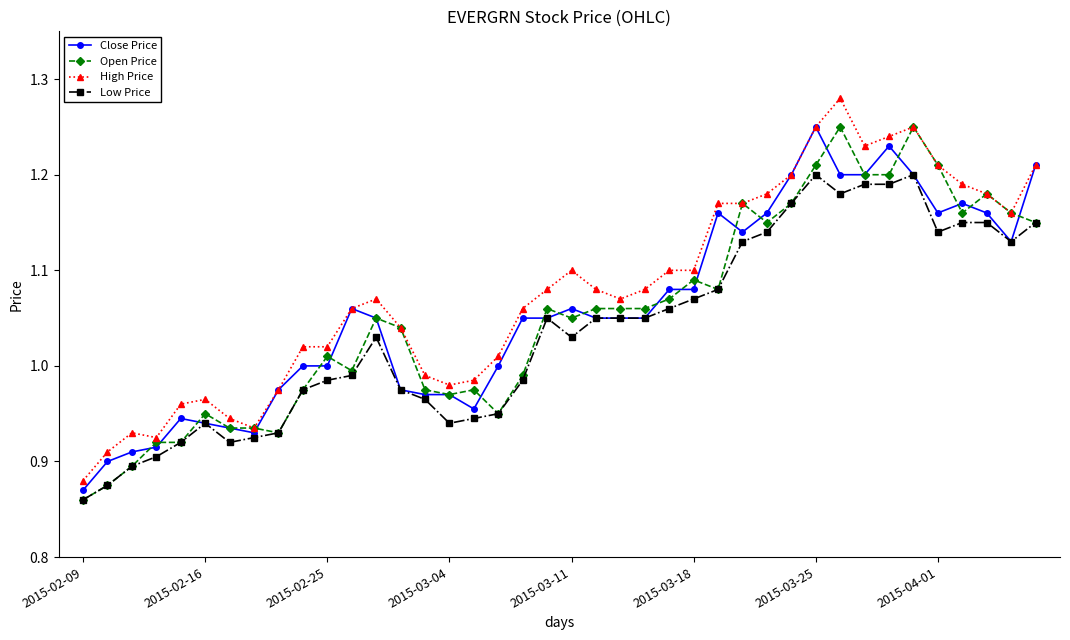

True or false: Close Price has more than 0 interior local peaks.

True